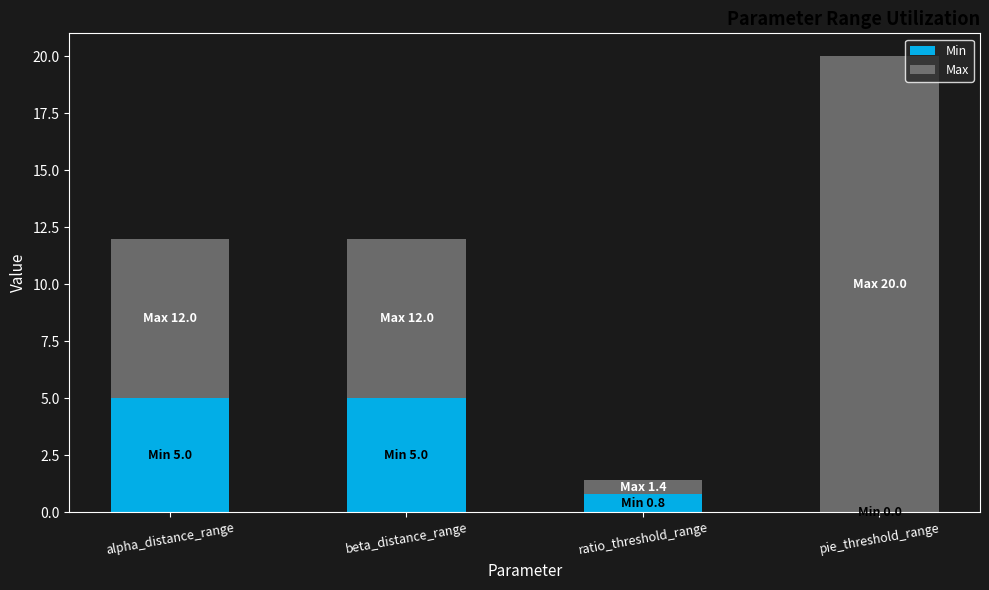

At which category is the sum across all series the highest?

pie_threshold_range